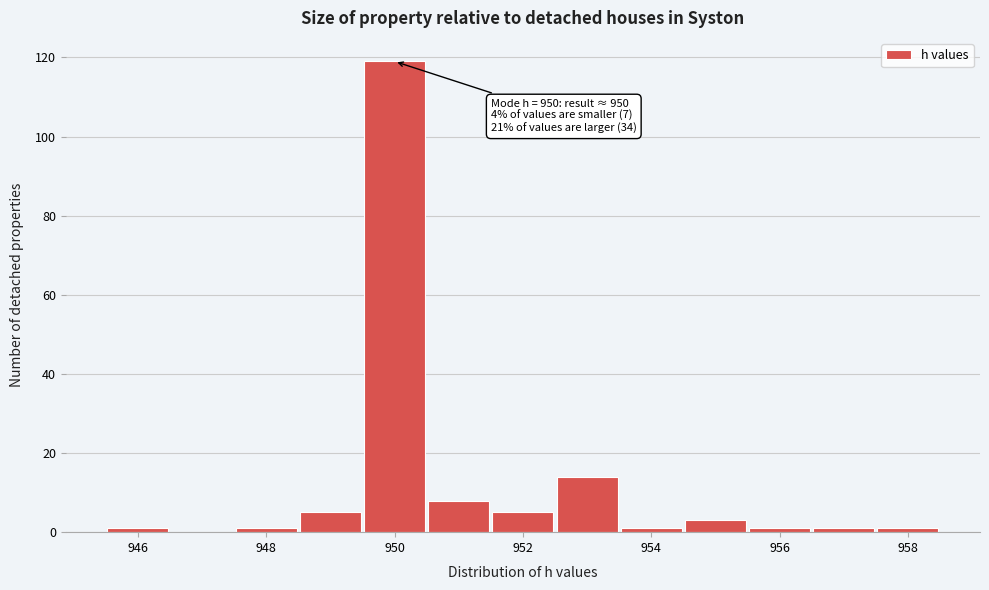

Over which range of the x-axis is the bar tallest?

949.5 to 950.5